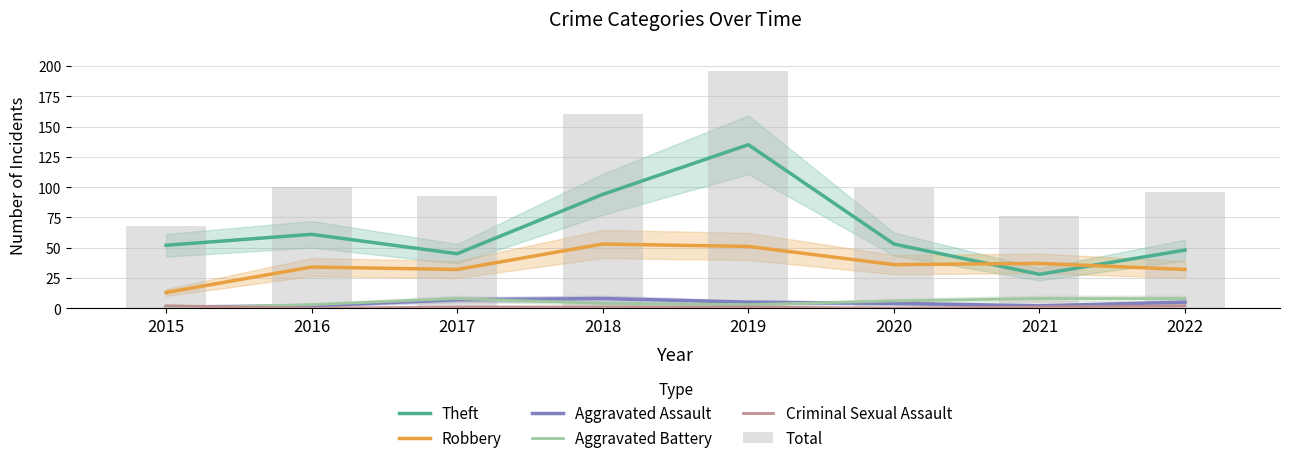

What is the difference between the highest and lowest values at 2018?

159